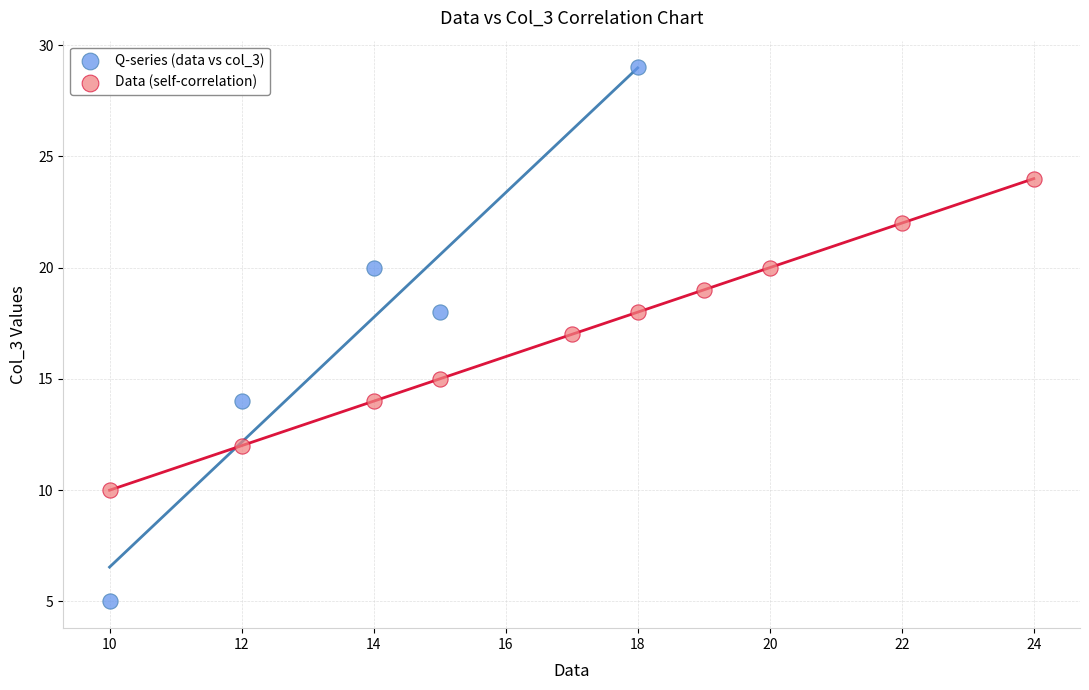

Which series reaches the maximum Y coordinate?

Q-series (data vs col_3)